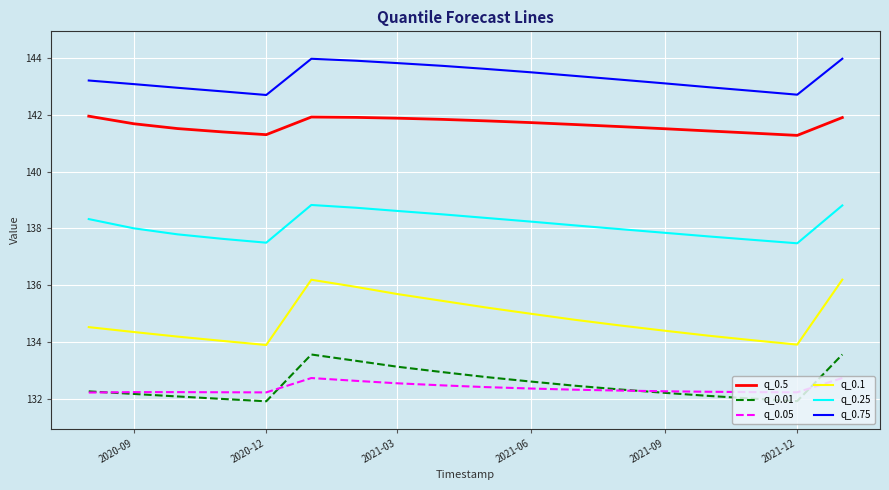

List the series in order of their peak value, highest first.

q_0.75, q_0.5, q_0.25, q_0.1, q_0.01, q_0.05